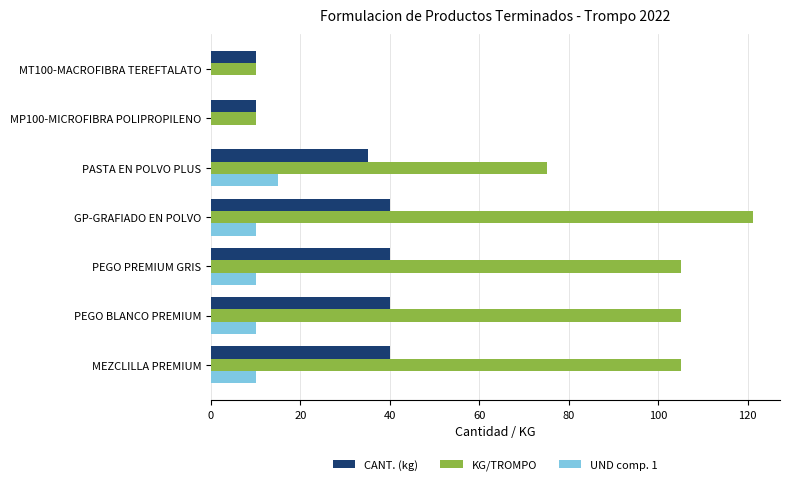

At which category does the chart reach its peak across all series?

GP-GRAFIADO EN POLVO